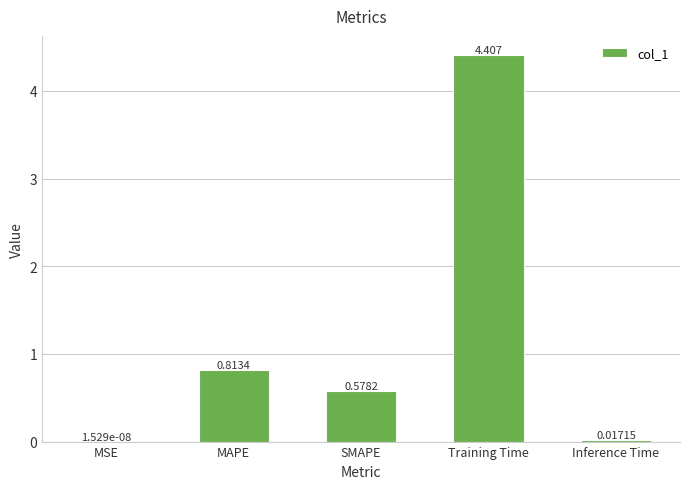

At which label is the value closest to 2?

MAPE